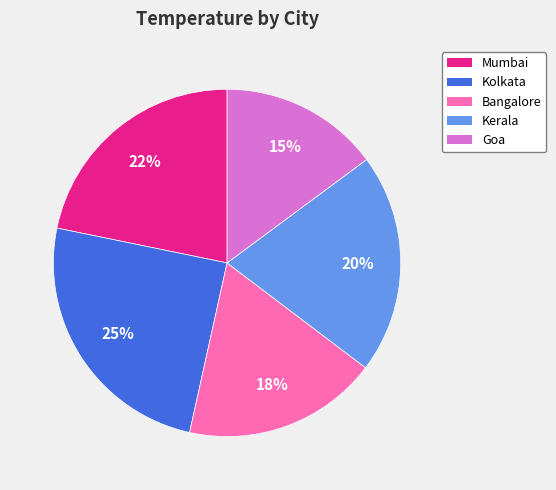

True or false: Mumbai accounts for 13% of the total.

False